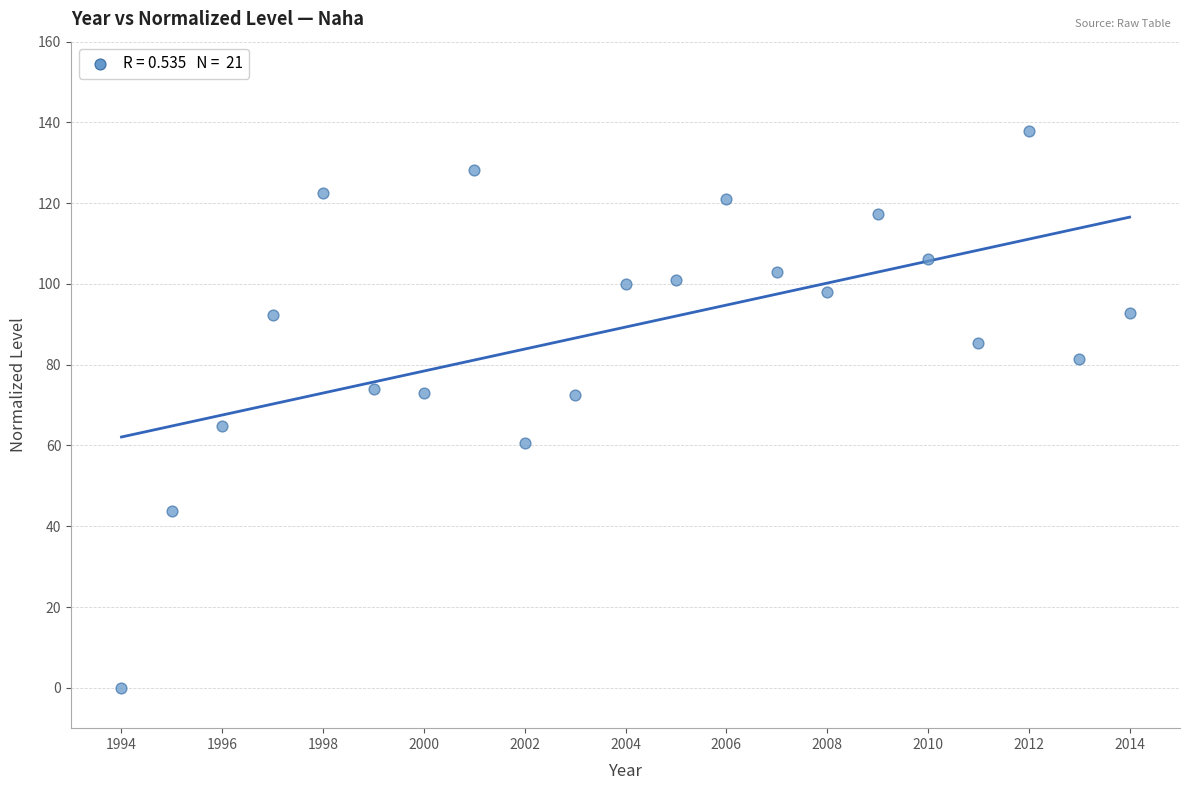

What is the range of X values (max minus min)?

20.0